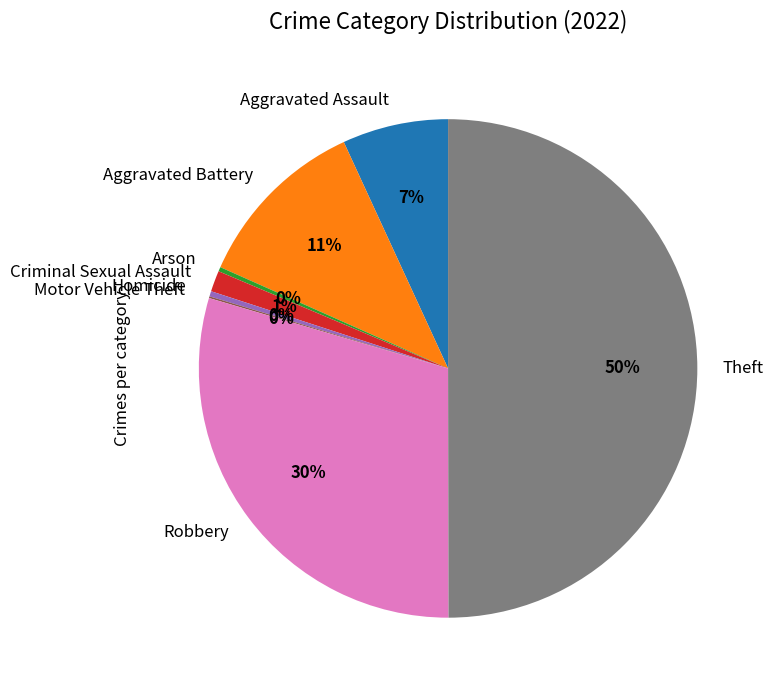

Which has a higher value, Theft or Aggravated Battery?

Theft